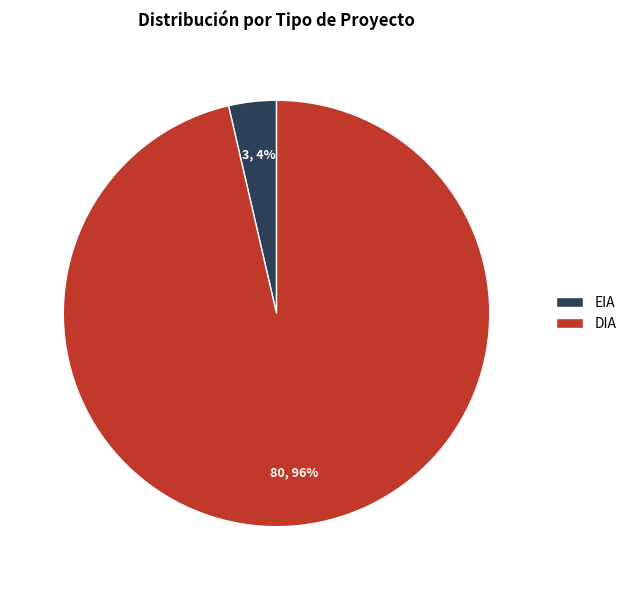

Rank the categories by value from highest to lowest.

DIA, EIA